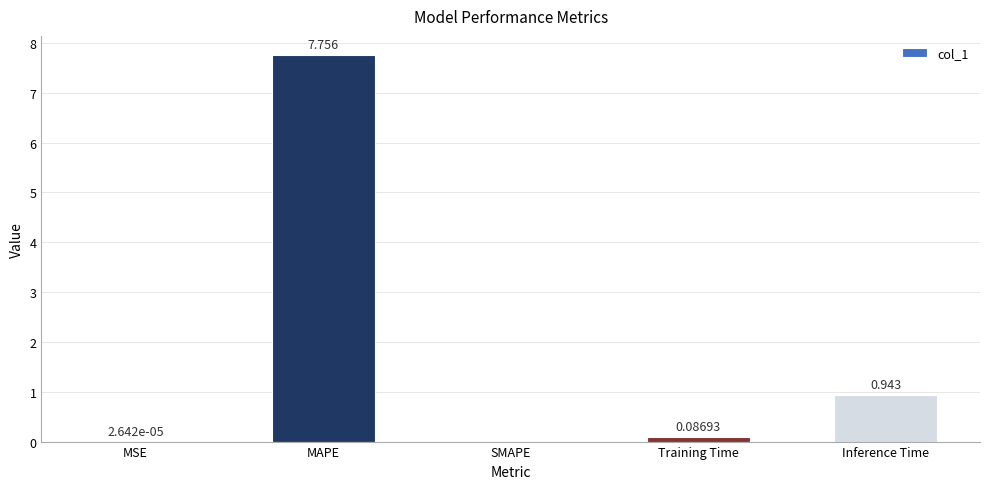

Between SMAPE and MSE, which is larger?

MSE